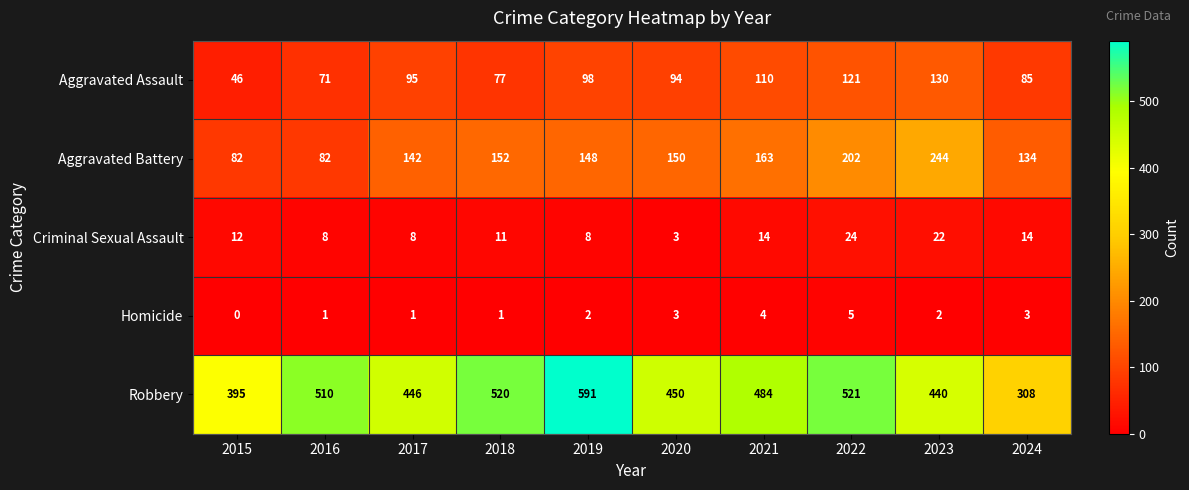

How many Homicide values are between 1 and 3?

7